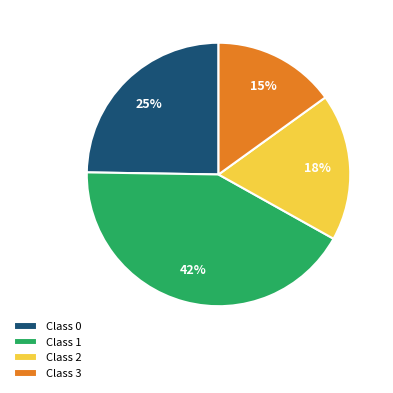

True or false: Class 3 accounts for 6% of the total.

False